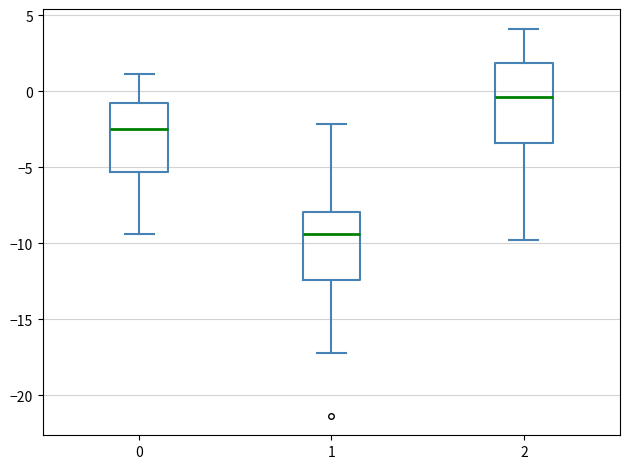

Reading left to right, read every box against the y-axis: the position of its median line, the range the box covers, and the ends of its whiskers. The values are not printed on the chart, so give them approximately, as read against the axis.

0: median -2.5, box -5.5 to -1.0, whiskers -9.5 to 1.0
1: median -9.5, box -12.5 to -8.0, whiskers -17.0 to -2.0
2: median -0.5, box -3.5 to 2.0, whiskers -10.0 to 4.0